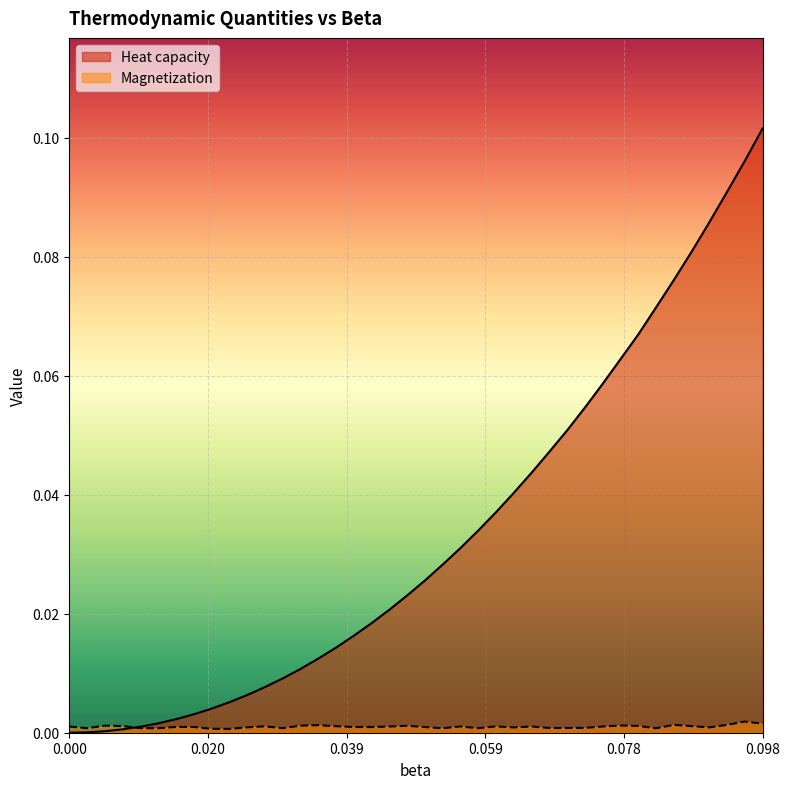

What is the greatest value displayed?

0.1